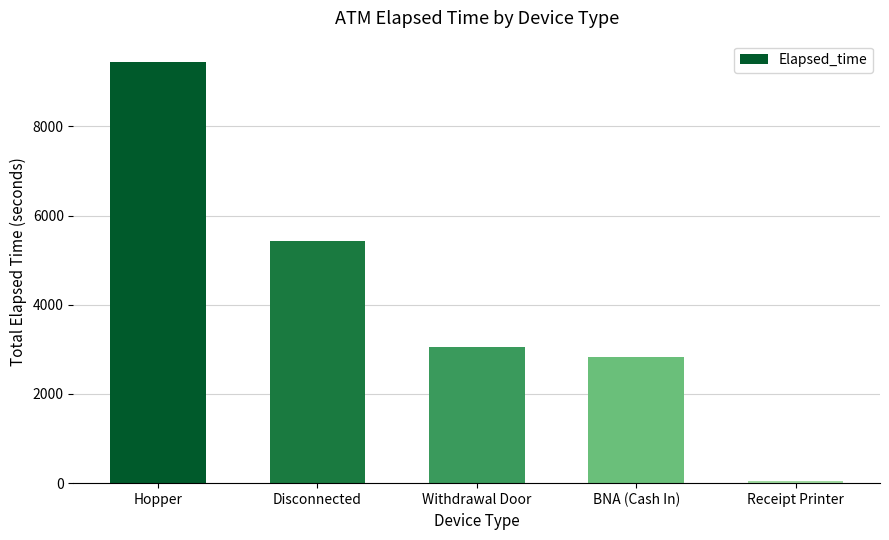

At which category does the chart reach its minimum across all series?

Receipt Printer